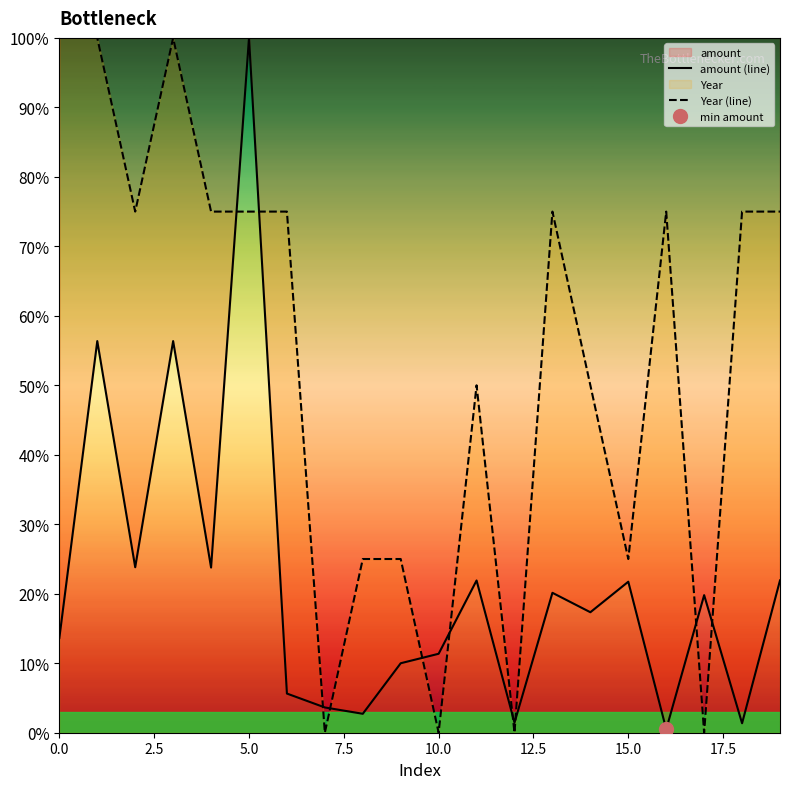

The value of amount (line) at 10.0 is 0.1. True or false?

False